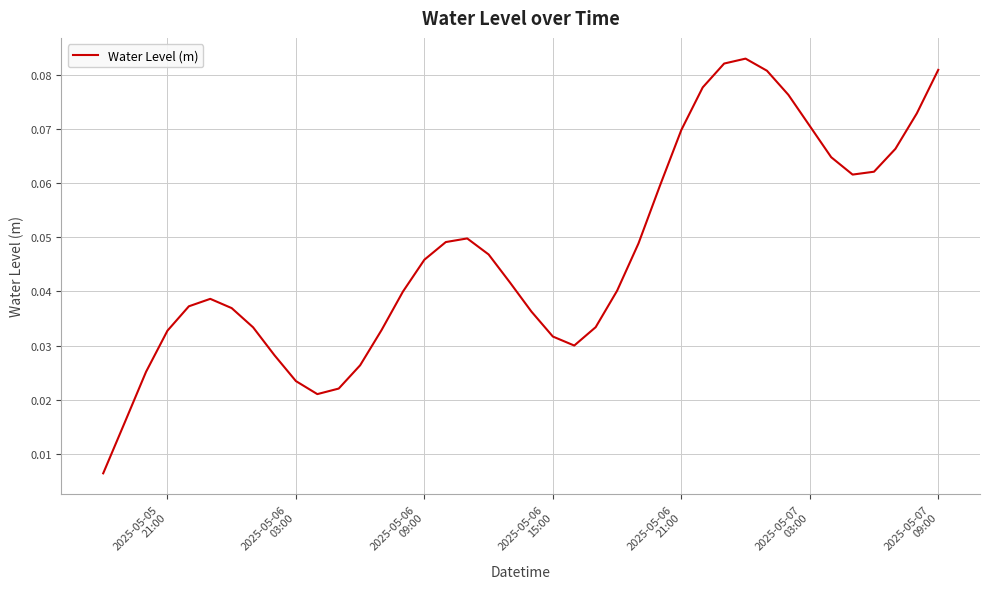

How many series are shown in this chart?

1